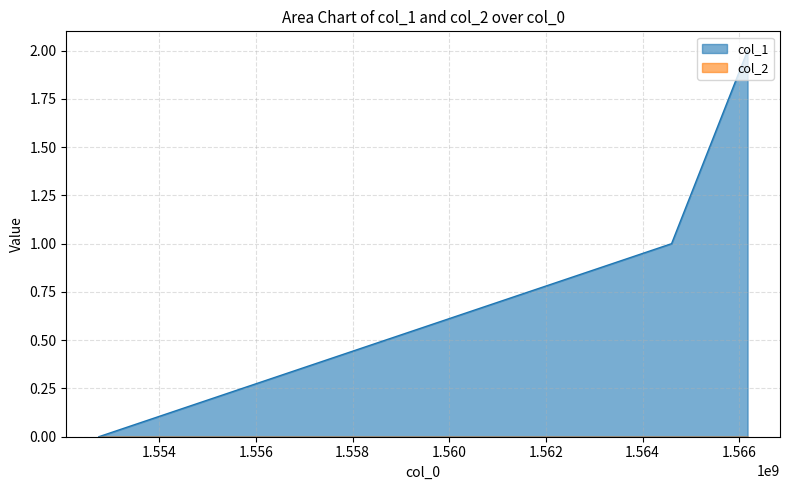

The value at 1566173586 is 3. True or false?

False